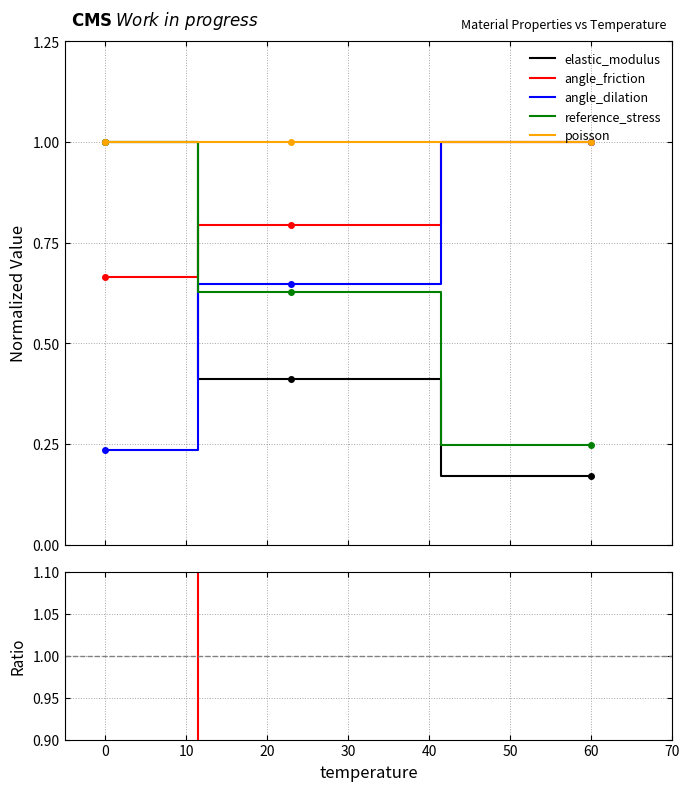

The reference_stress series shows 0.1 at 23. True or false?

False